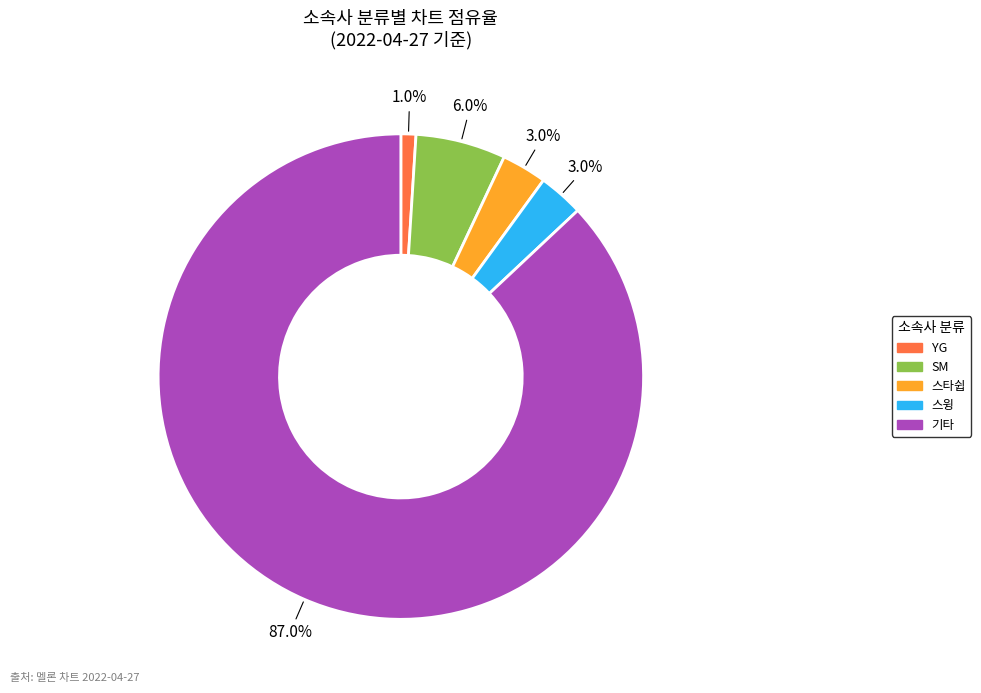

Is there any slice that represents more than half of the pie?

Yes